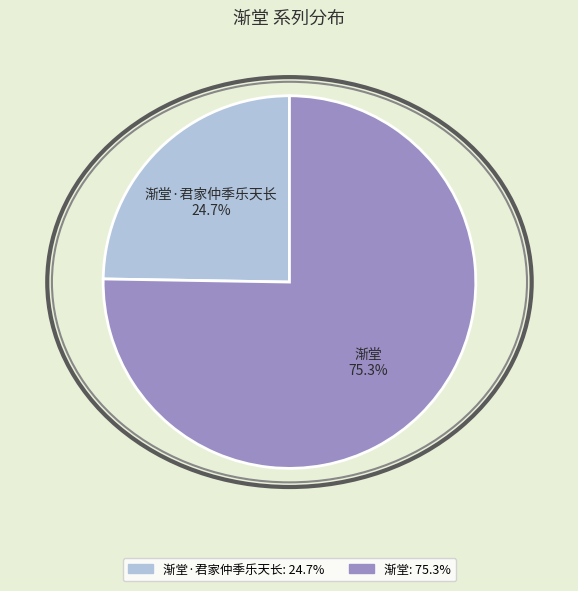

To the nearest percent, what is the average slice percentage?

50%